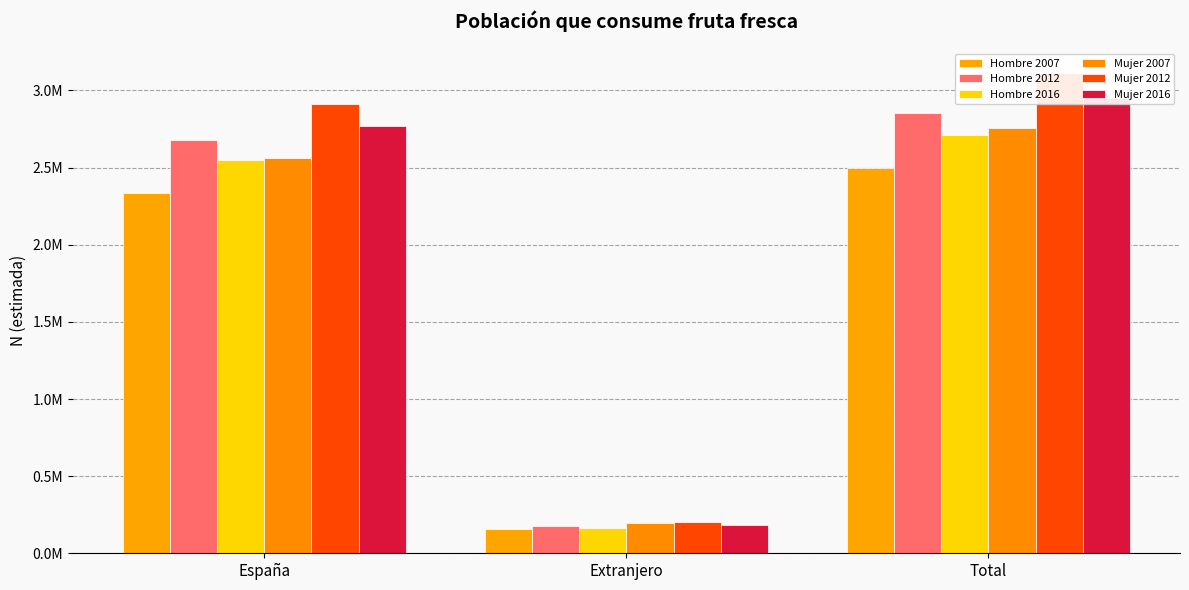

What is the difference between the maximum and second lowest values in the Hombre 2007 series?

159413